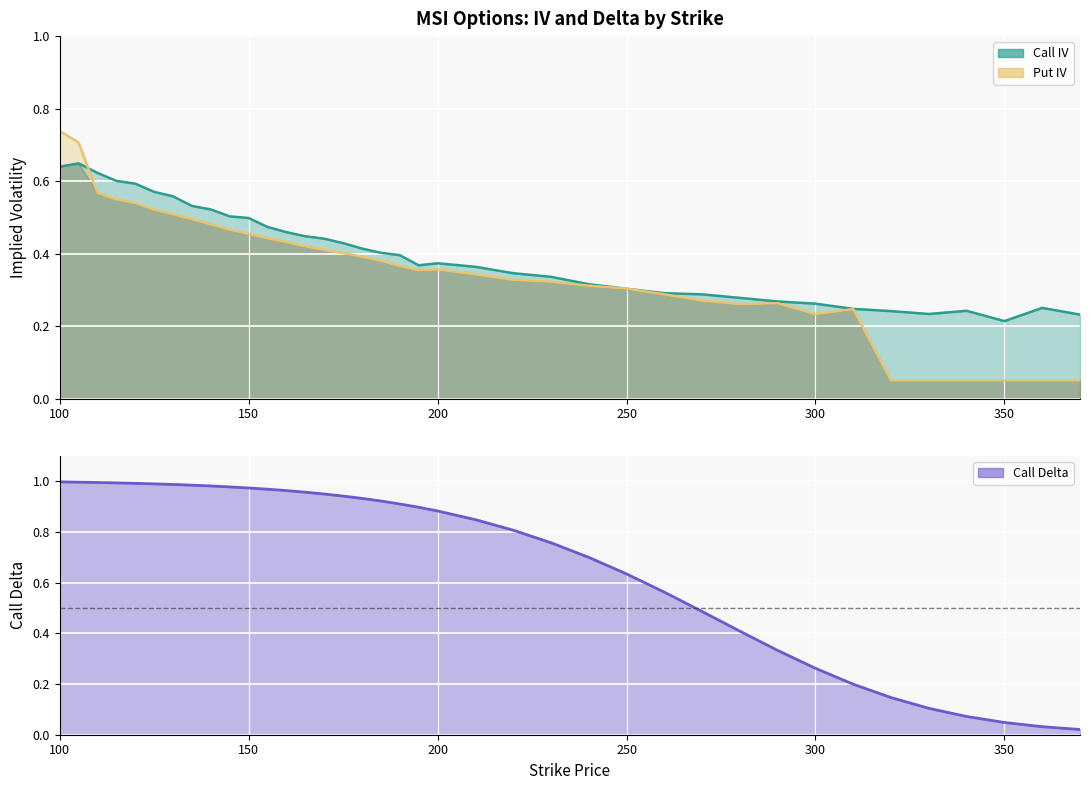

How many times do Call IV and Put IV cross each other?

3